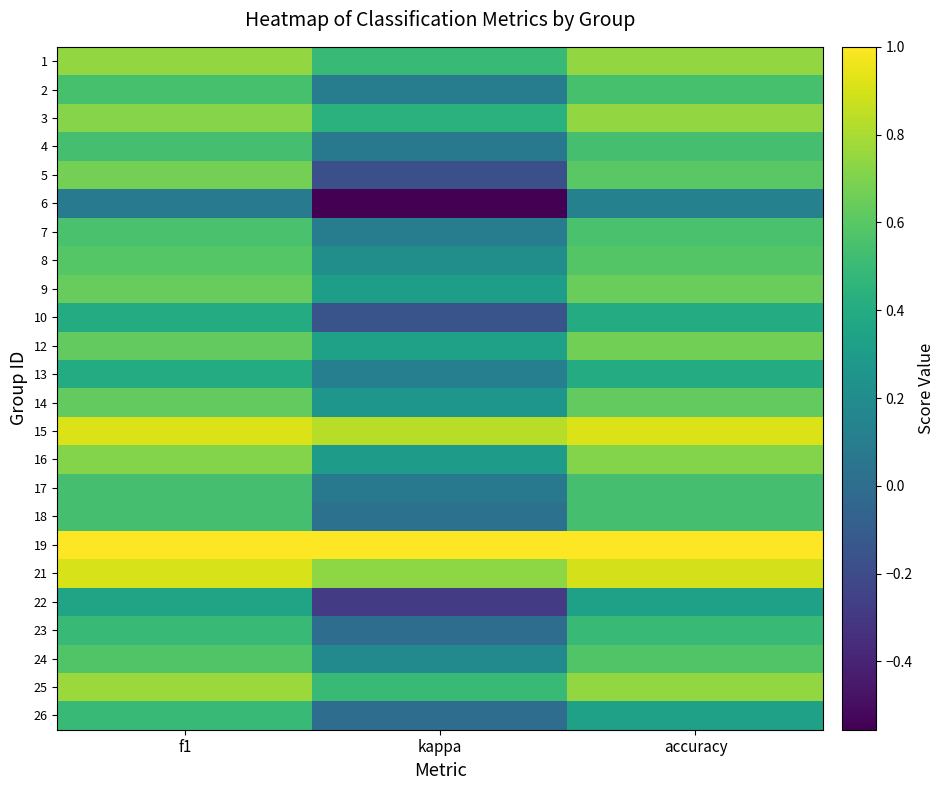

At how many categories does at least one series exceed 0?

3